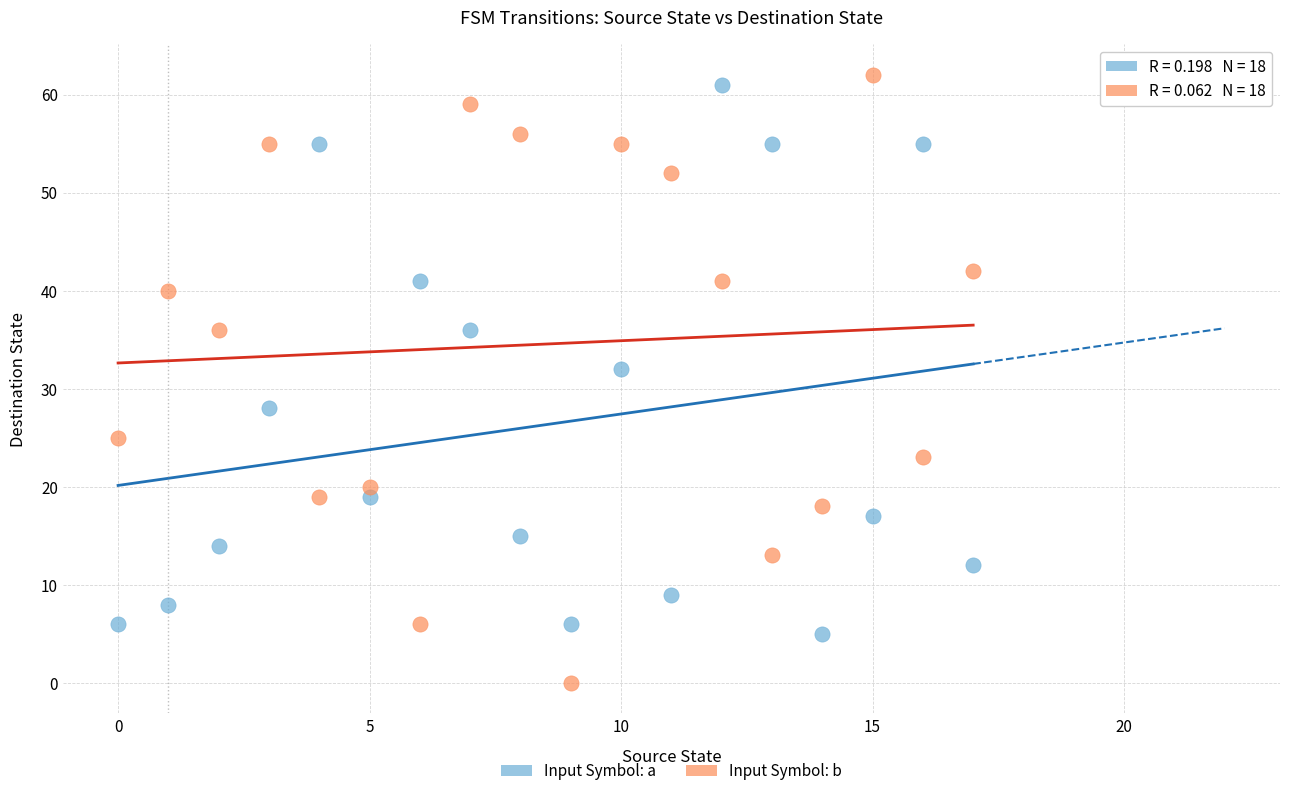

Which series has the largest Y range (max minus min)?

Input Symbol: b